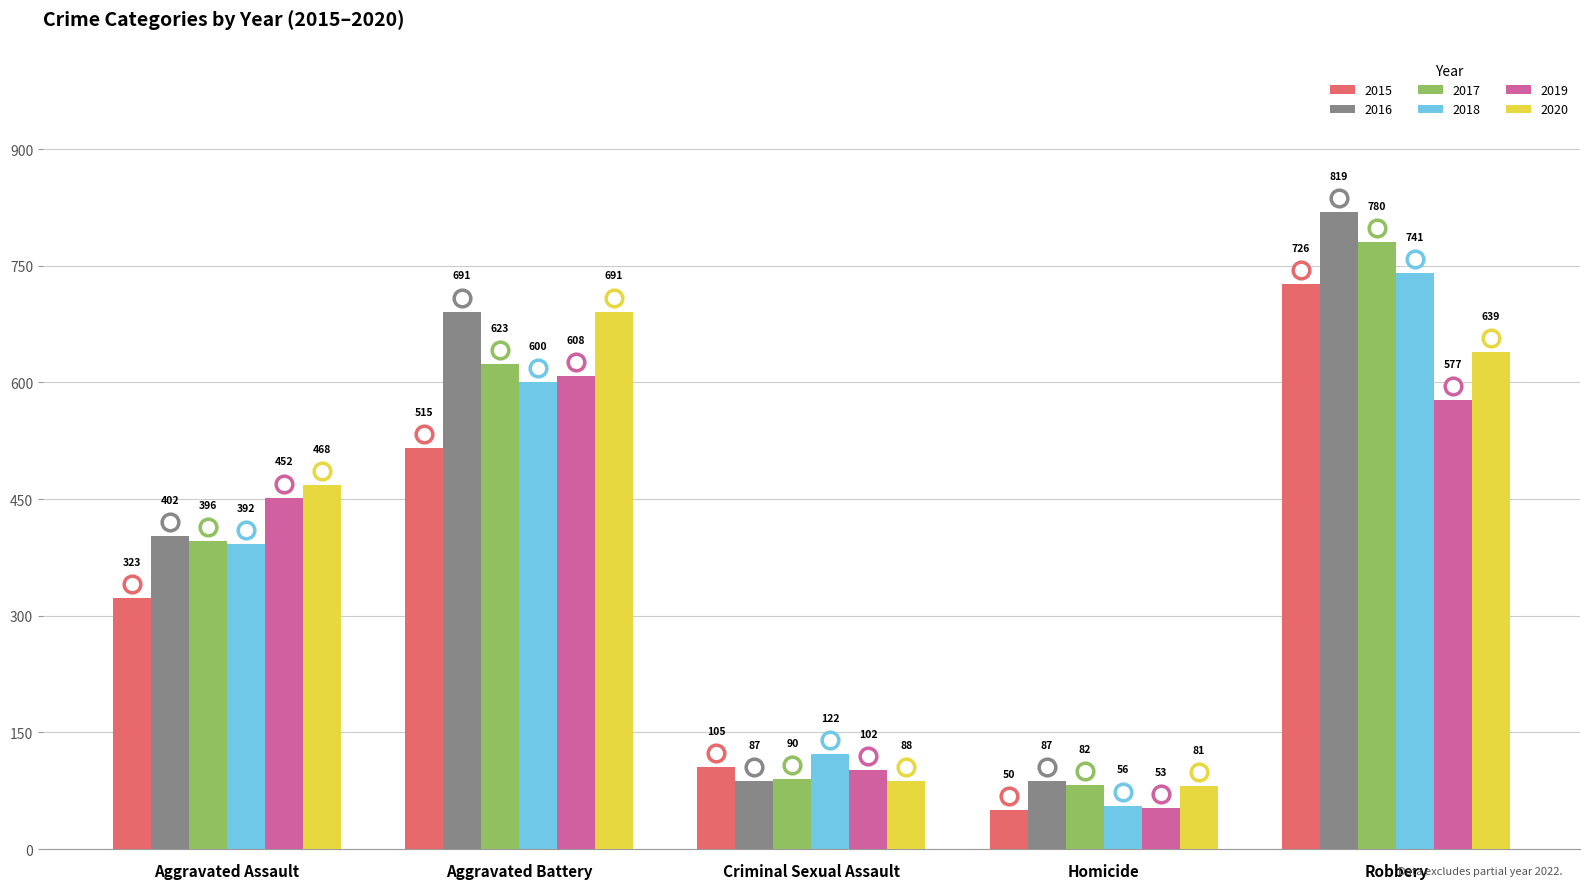

What value does the 2018 series have at Aggravated Battery, to the nearest 50?

600